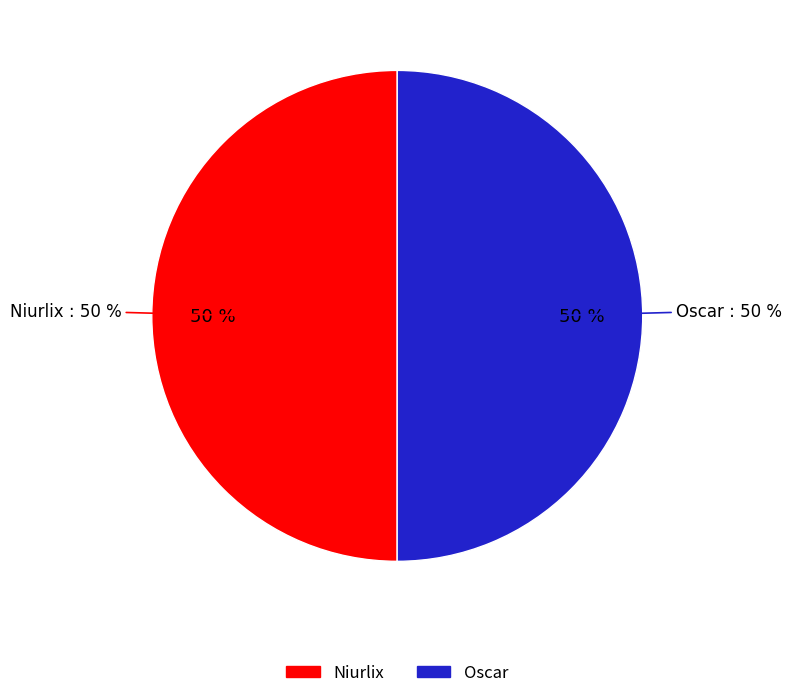

What is the total percentage of Niurlix and Oscar?

100.0%